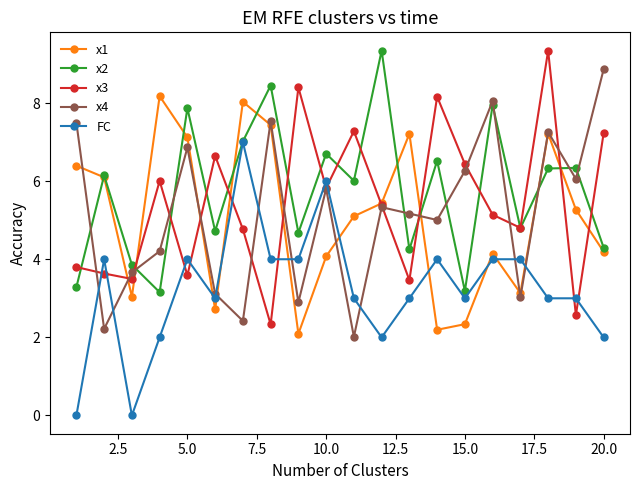

What is the minimum value for x1?

2.1